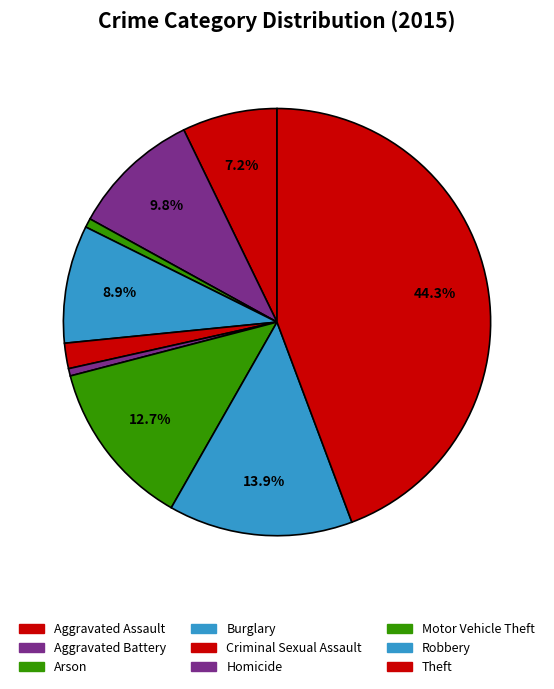

Is it true that Homicide is 1% of the pie?

True